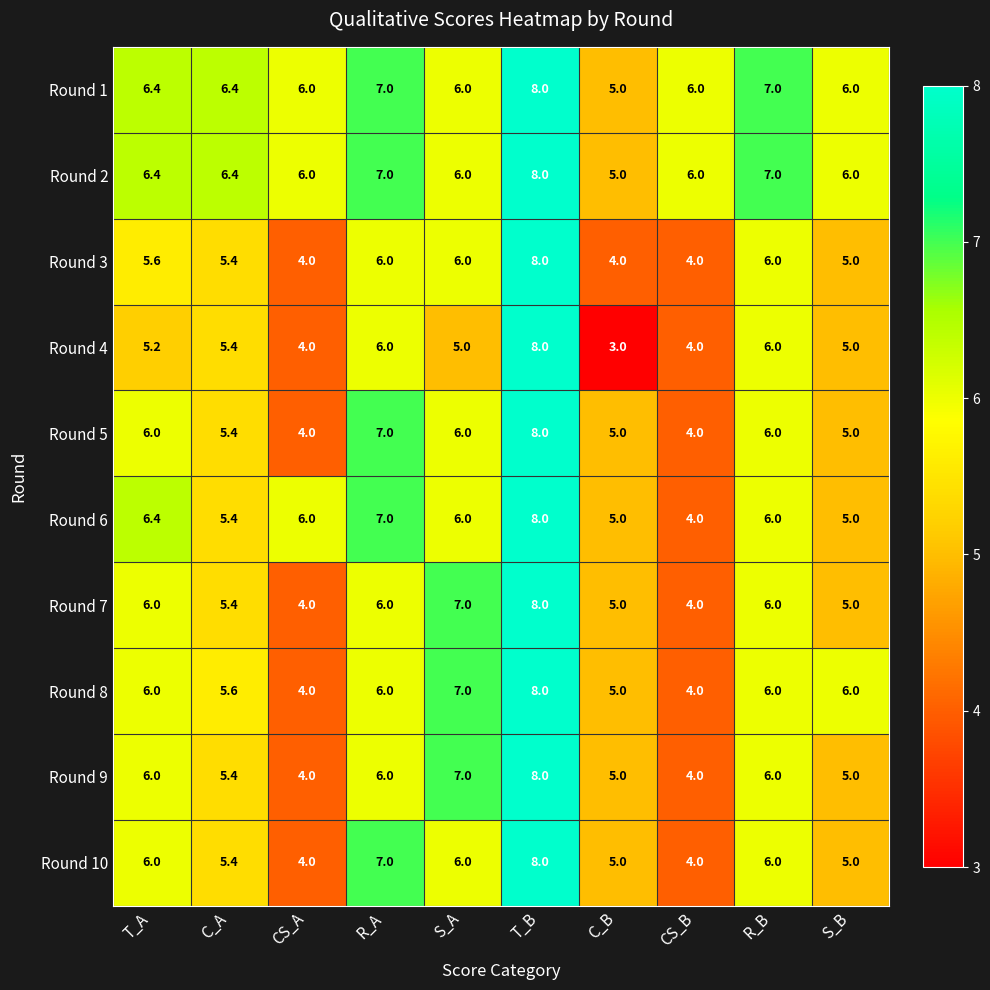

What is the smallest value displayed?

3.0